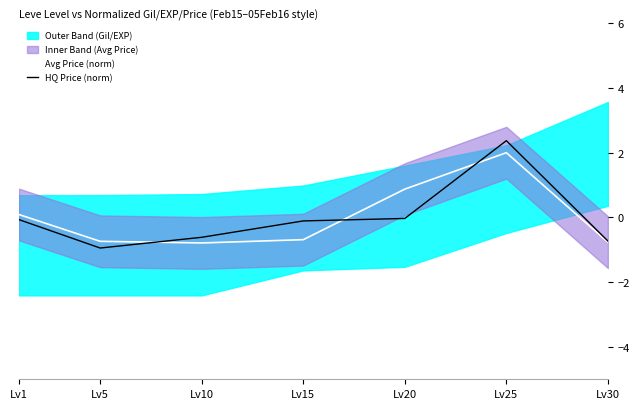

Reading left to right, list all the values displayed in this chart.

Avg Price (norm): Lv1=0.1	Lv5=-0.7	Lv10=-0.8	Lv15=-0.7	Lv20=0.9	Lv25=2.0	Lv30=-0.8
HQ Price (norm): Lv1=-0.1	Lv5=-0.9	Lv10=-0.6	Lv15=-0.1	Lv20=-0.0	Lv25=2.4	Lv30=-0.7